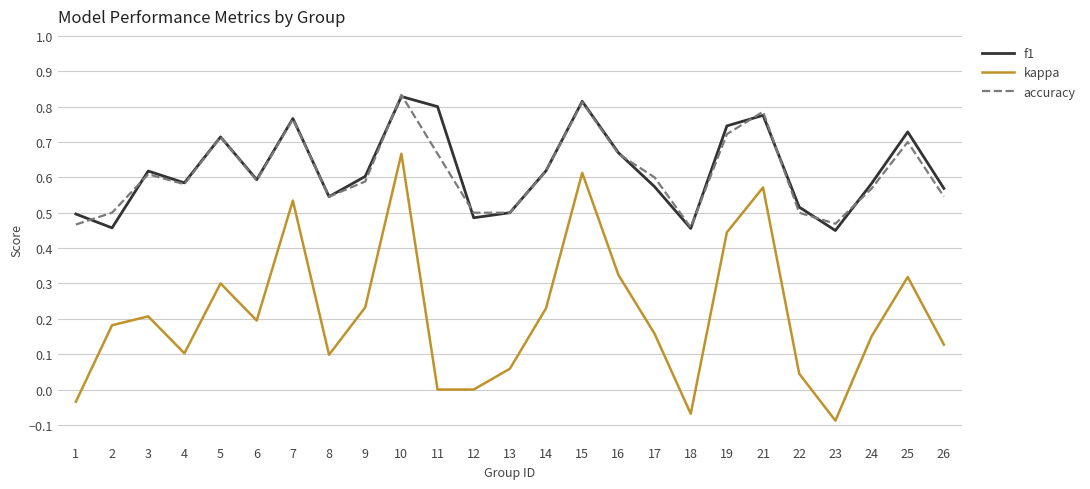

True or false: f1 has a value of 0.6 at 18.

False